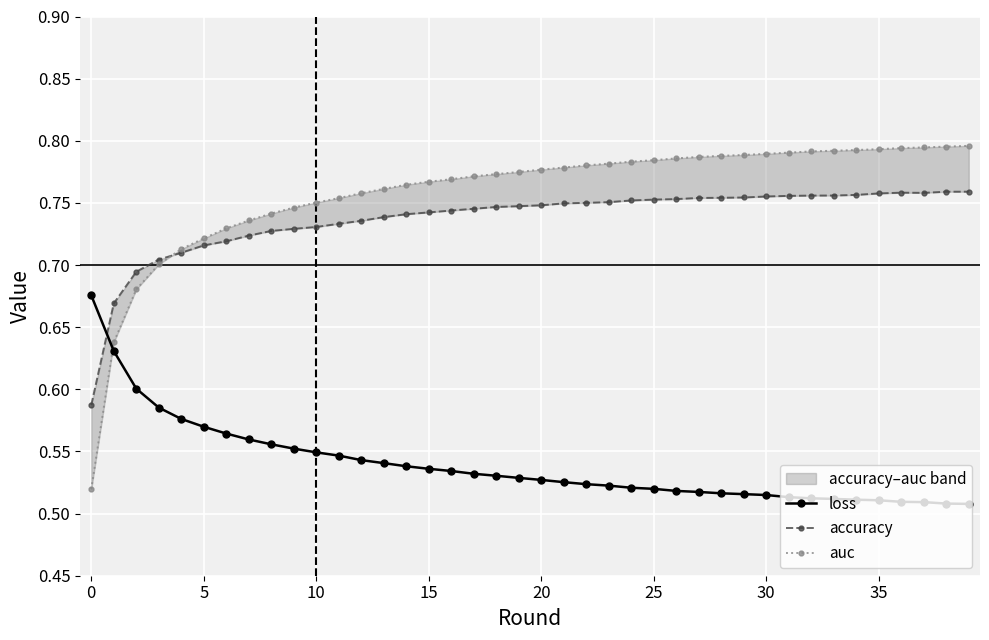

At how many categories does at least one series exceed 0?

40